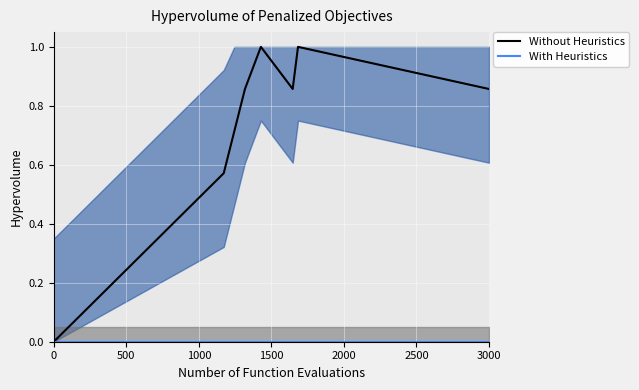

Between 2000 and 3000, which is larger?

2000